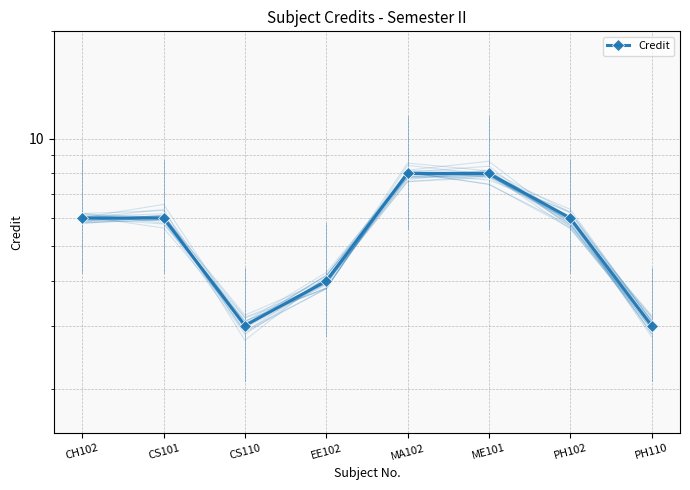

True or false: the data shows 4 at PH110.

False